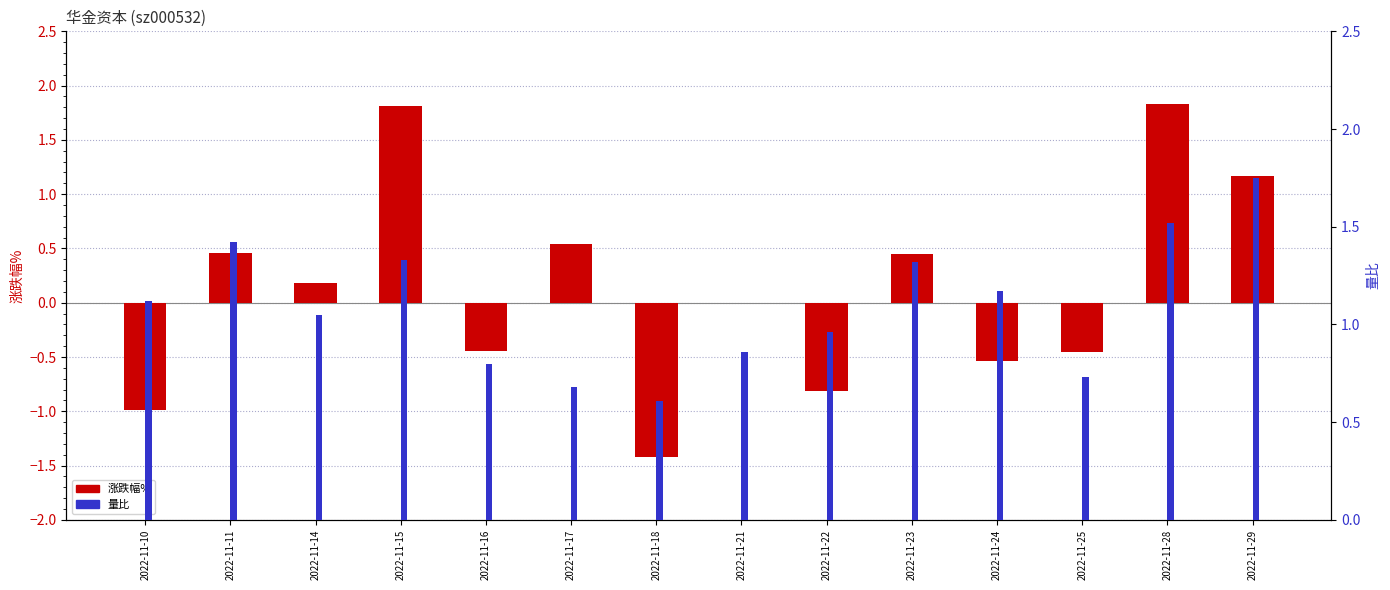

Is the value of 量比 at 2022-11-16 greater than the value of 涨跌幅% at 2022-11-14?

Yes